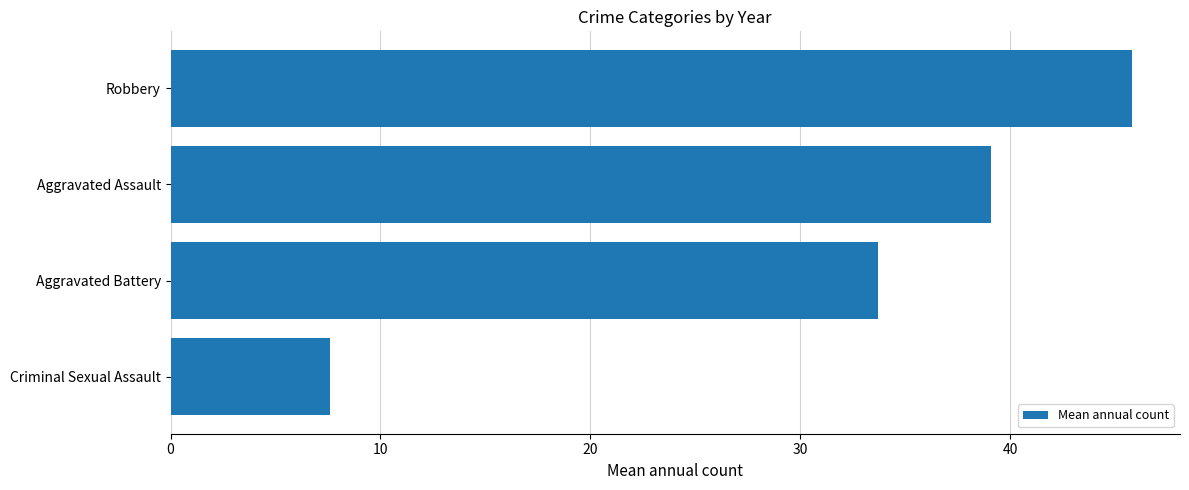

What is the greatest value displayed?

45.8